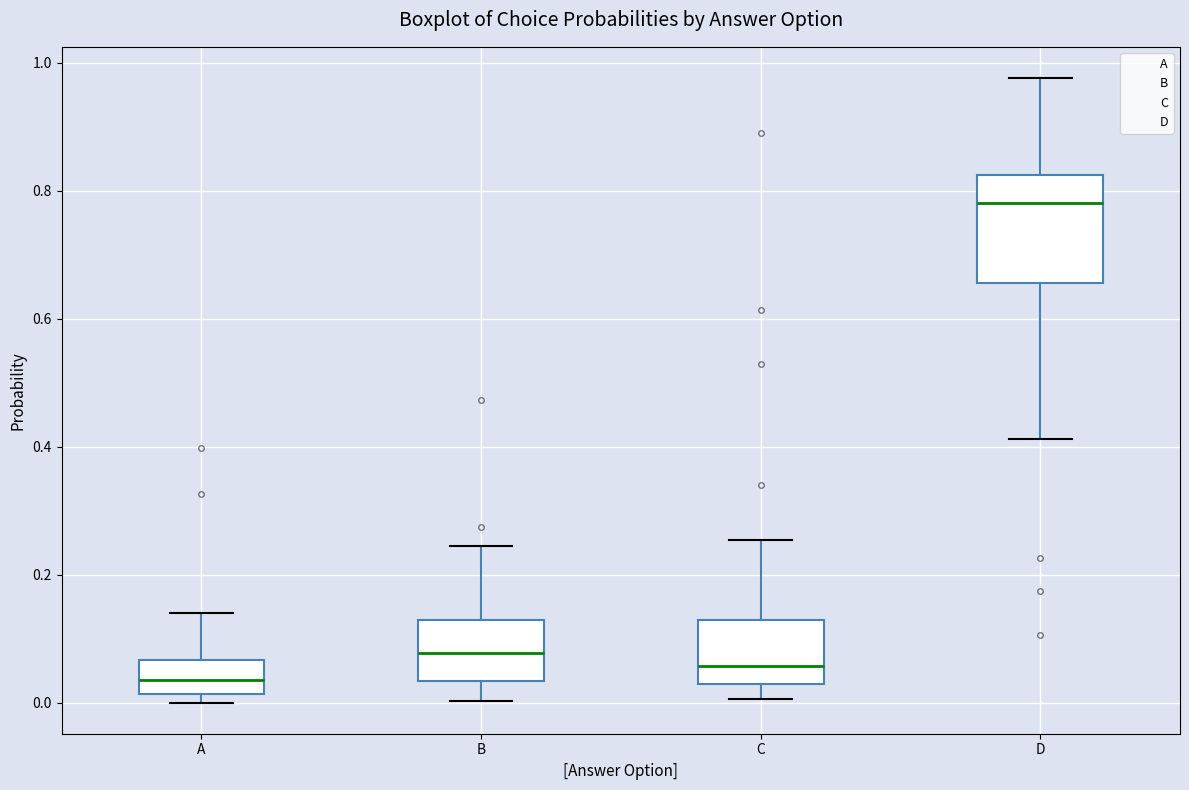

Which box is the tallest, from its lower edge to its upper edge?

D